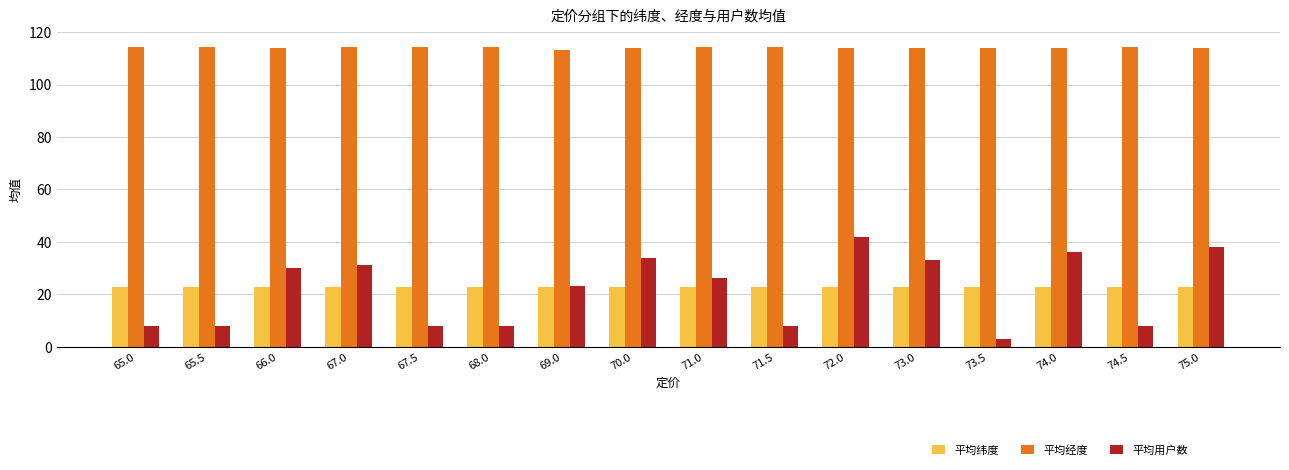

The value of 平均经度 at 74.5 is 114.3. True or false?

True